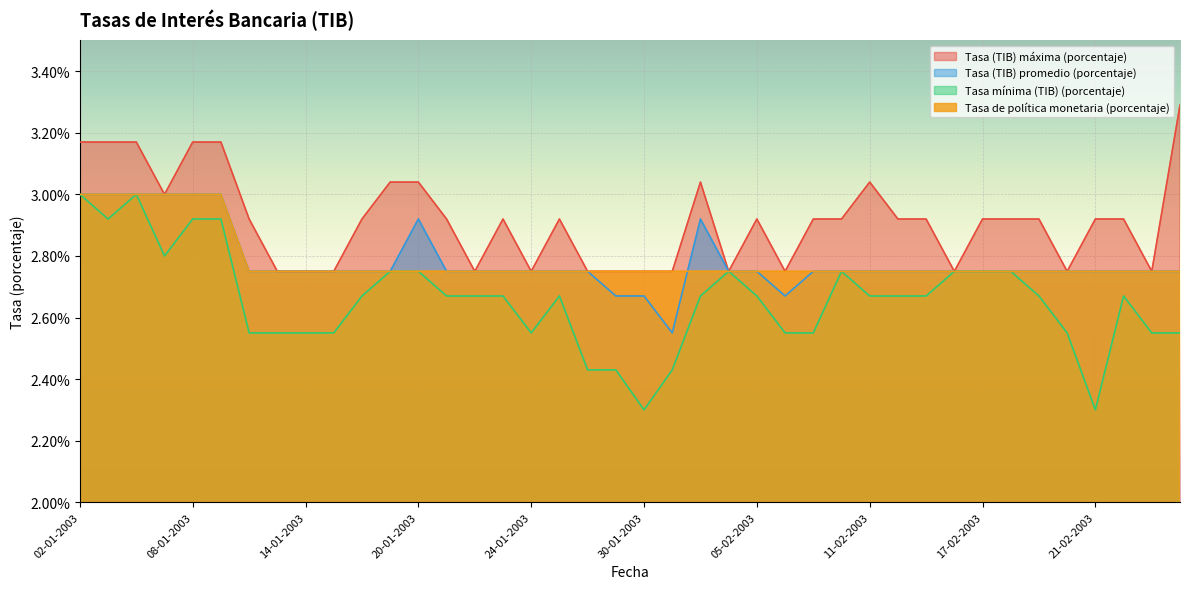

How many lines are shown in the chart?

4